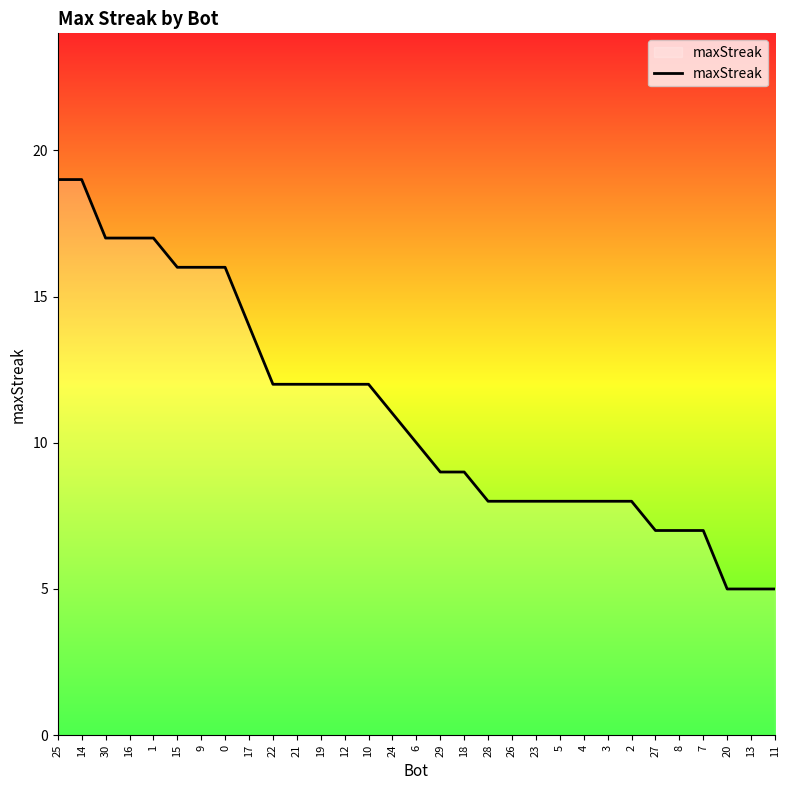

What position from the left is 2?

25